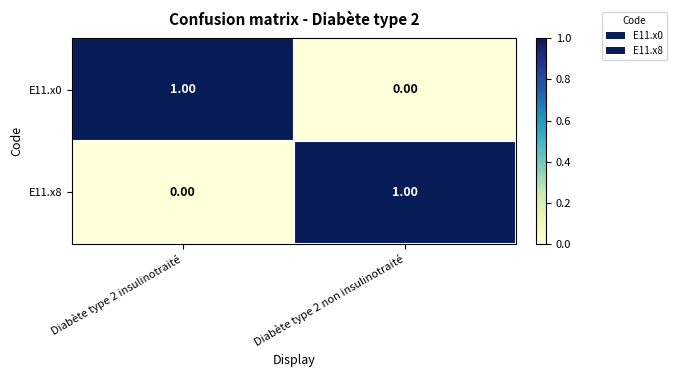

How many data points does each series have?

2